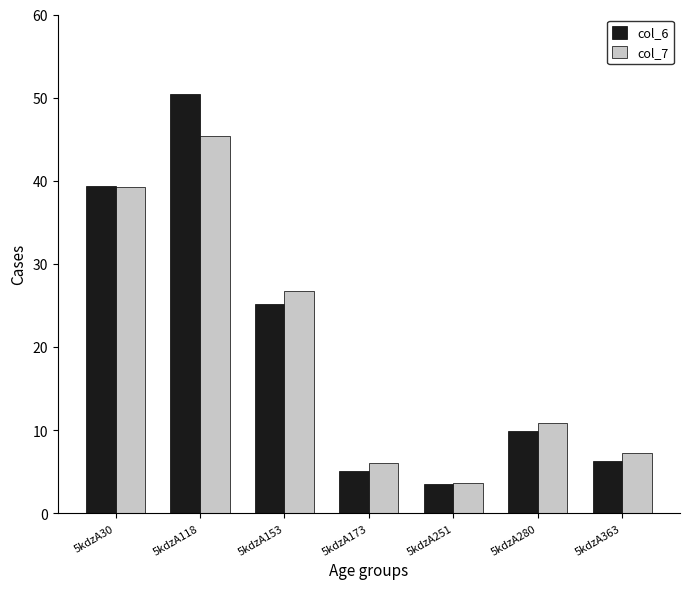

Which series changed the most between 5kdzA30 and 5kdzA251?

col_6